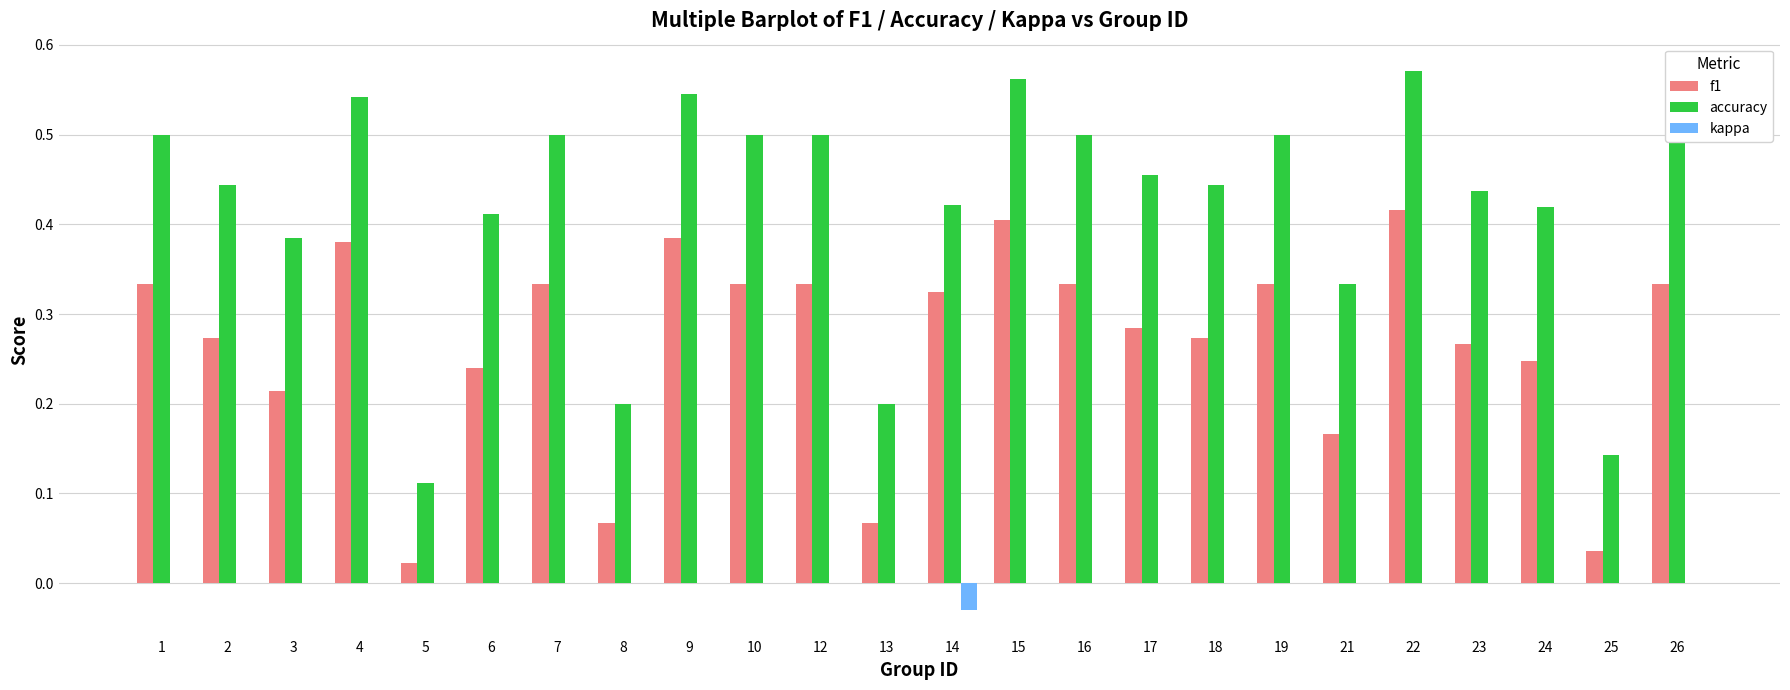

Count the number of data series in this chart.

3